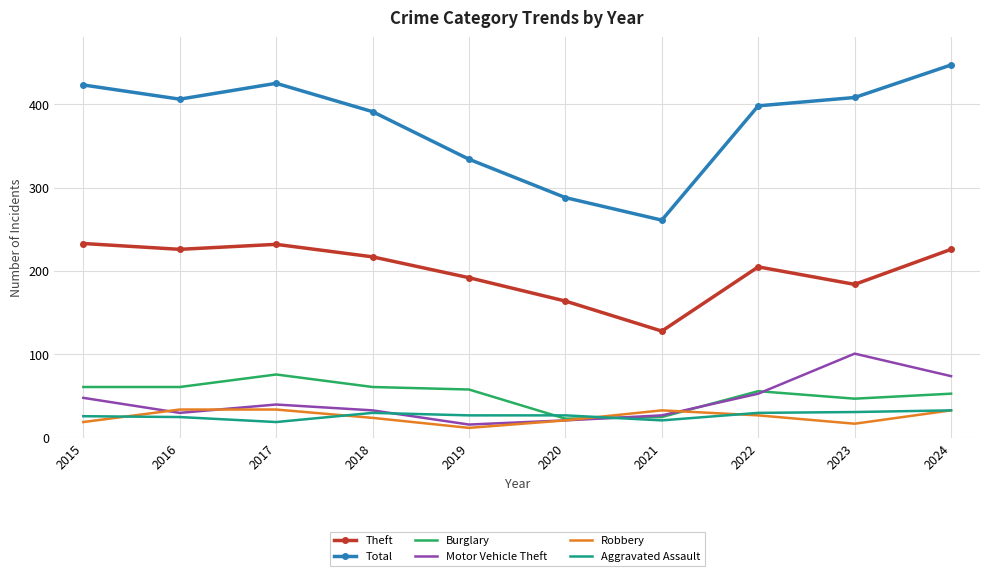

The value of Total at 2021 is 261. True or false?

True